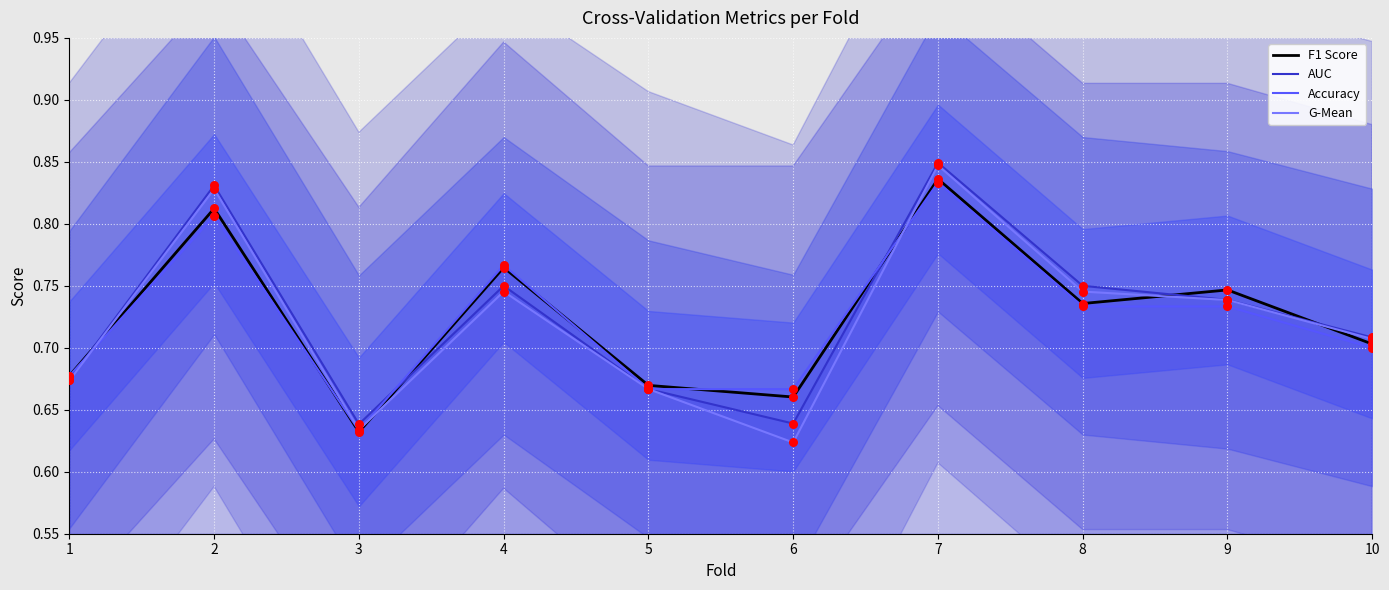

At which category is the sum across all series the highest?

7